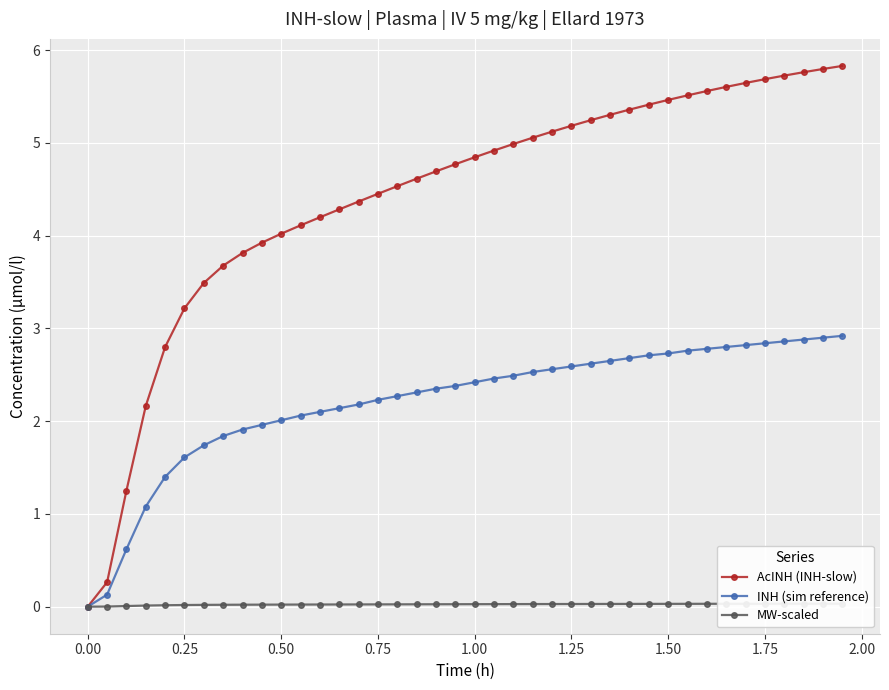

How many values in INH (sim reference) are above zero?

39